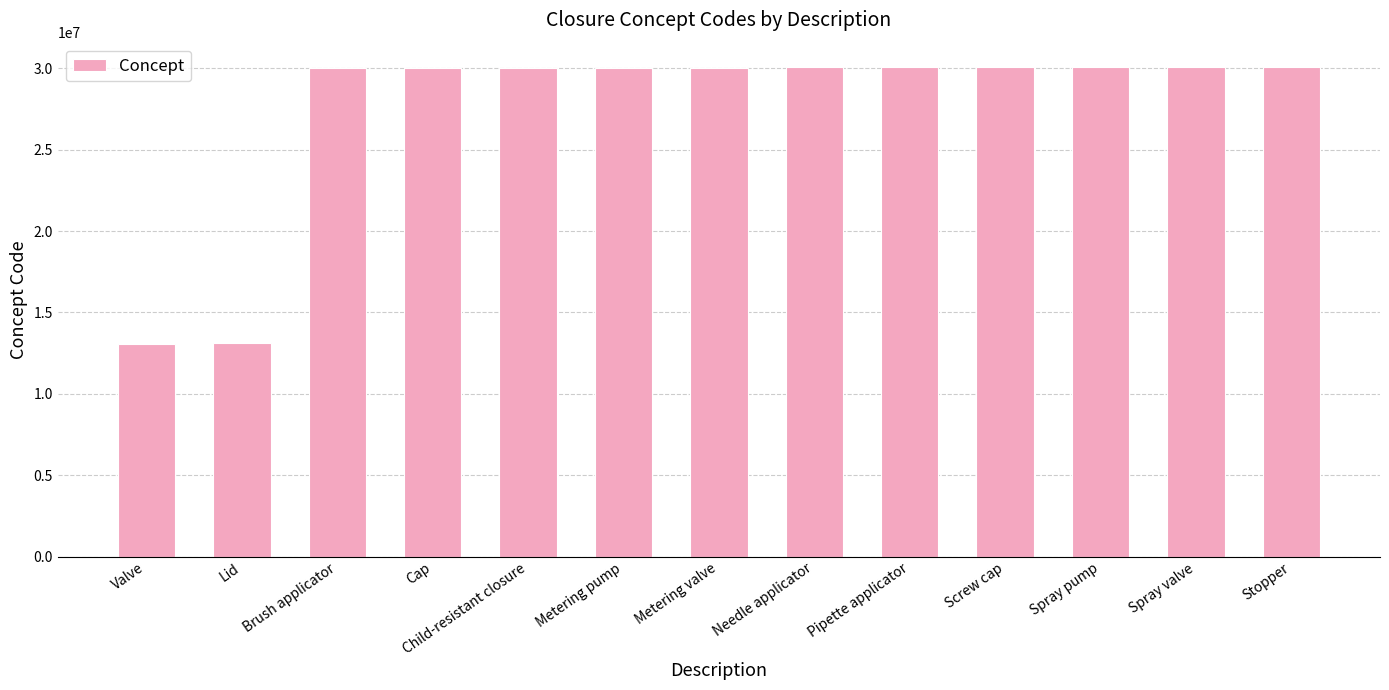

What value does the data have at Stopper?

30064000